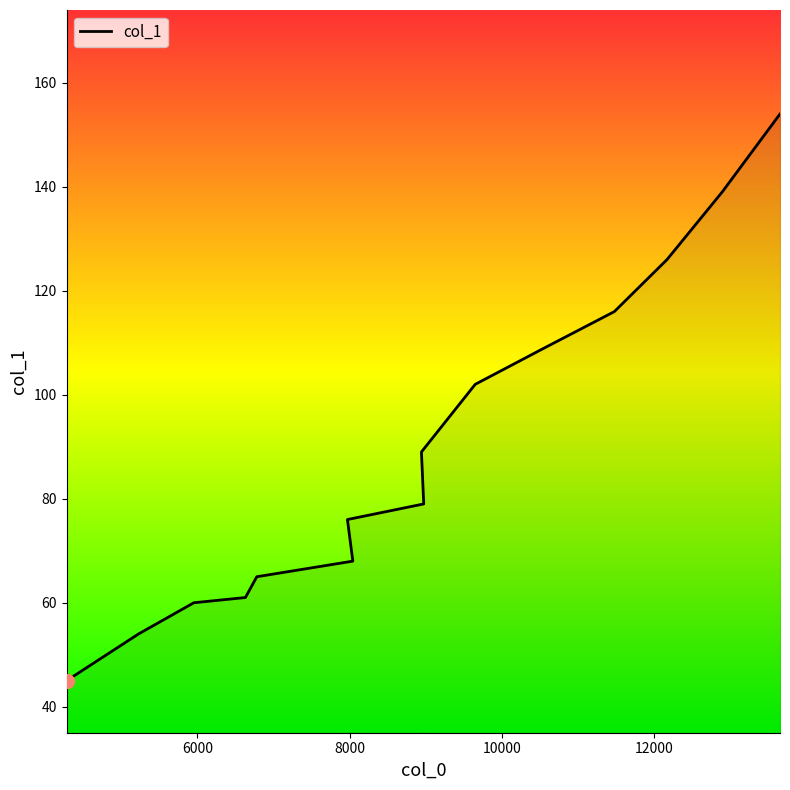

What is the value of the 4th point from the left?

61